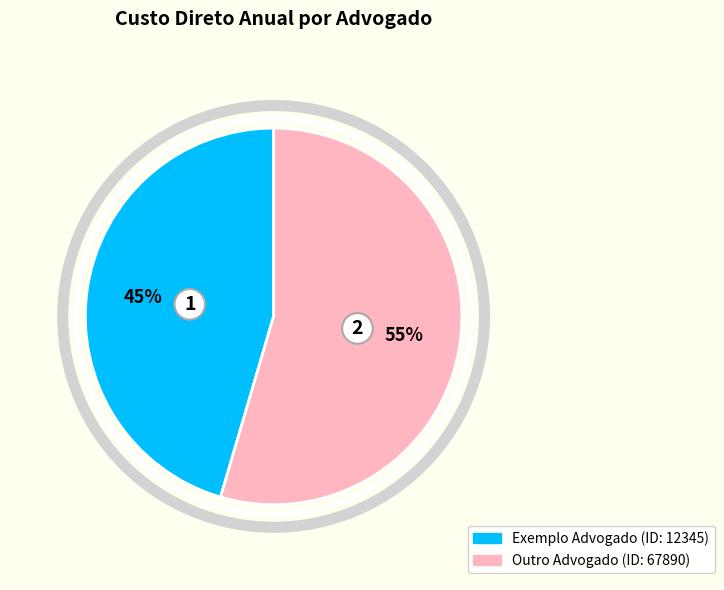

To the nearest percent, what is the average slice percentage?

50%